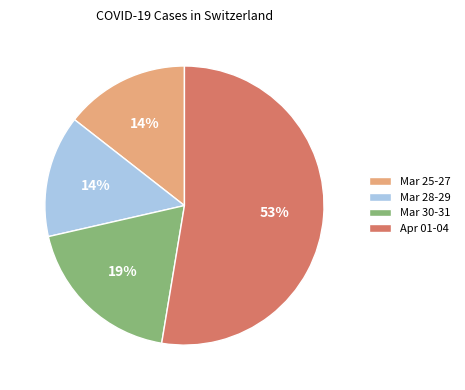

To the nearest percent, what is the difference between the Mar 28-29 and Mar 30-31 slice percentages?

5%